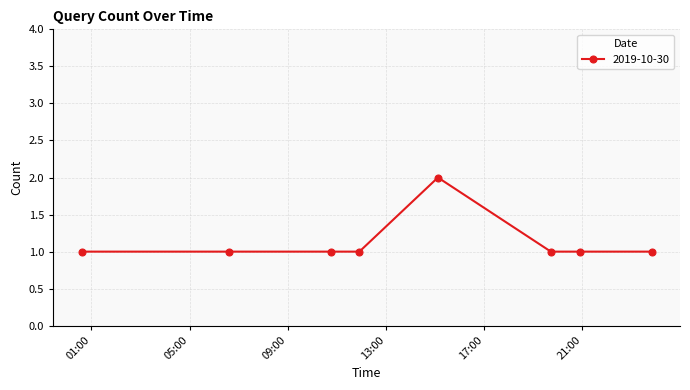

True or false: the data has more than 0 interior local peaks.

True